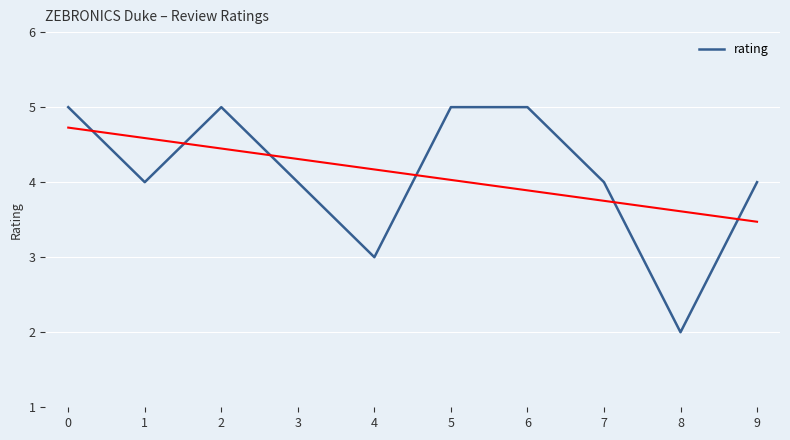

Read the value at 8.

2